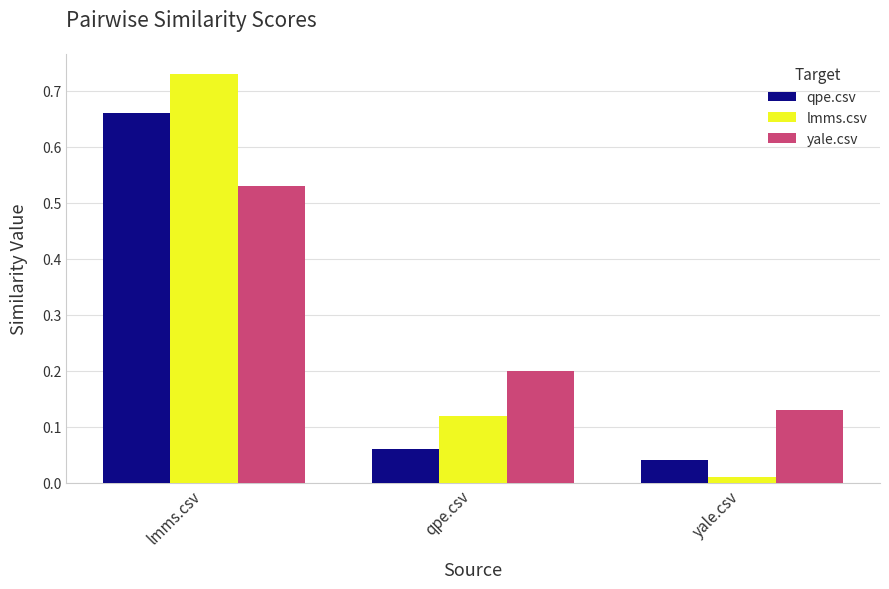

At how many categories does at least one series exceed 0?

3